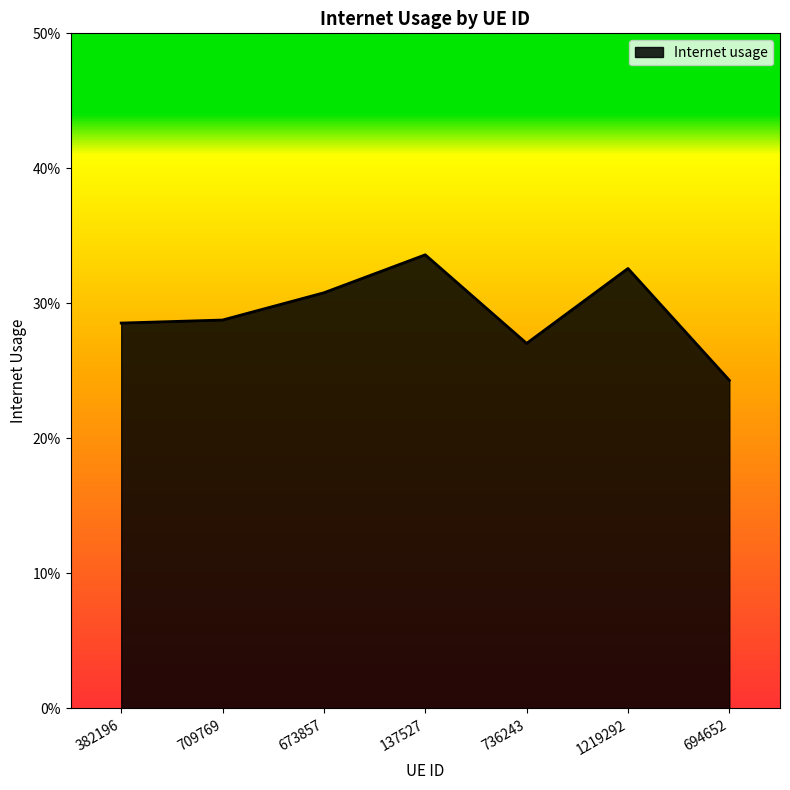

Does the chart display data point markers on the line(s)?

No